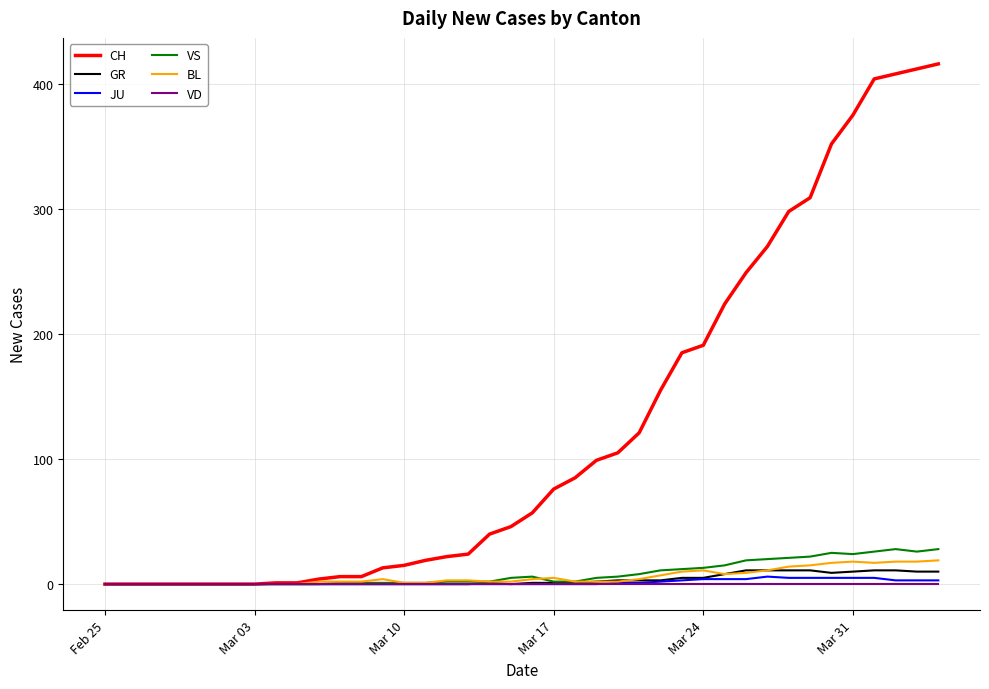

Which series has the widest spread of values?

CH